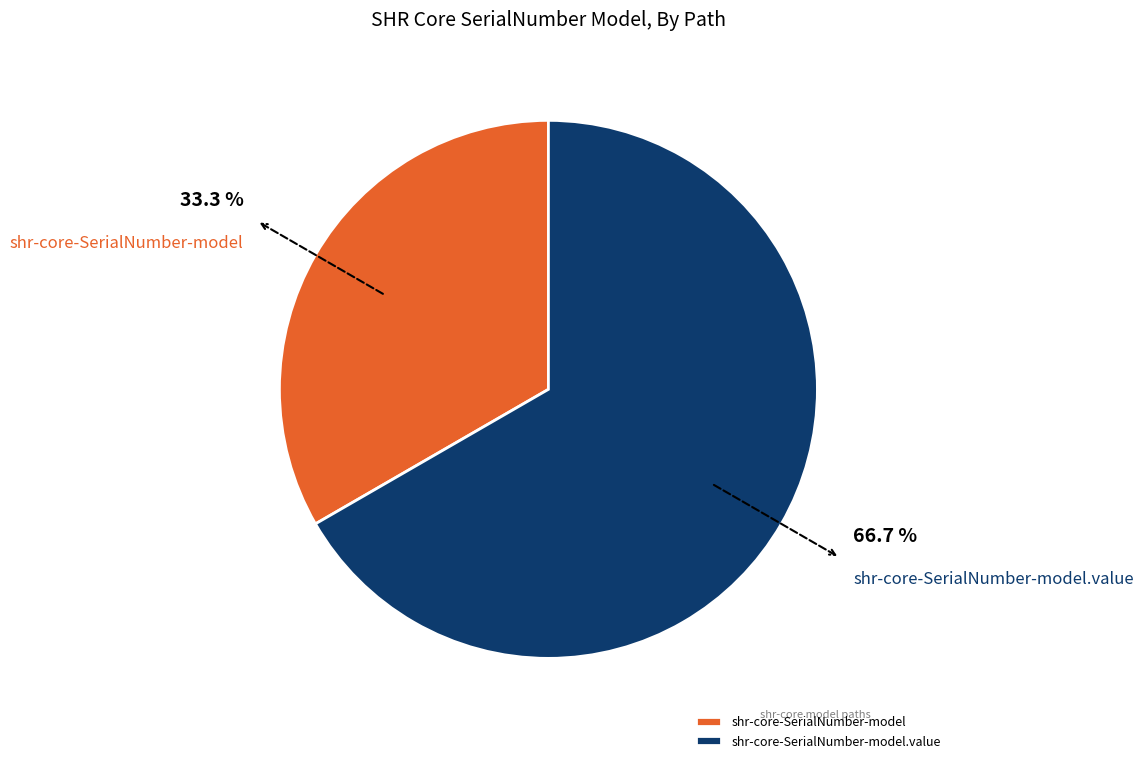

Rank the categories by value from lowest to highest.

shr-core-SerialNumber-model, shr-core-SerialNumber-model.value